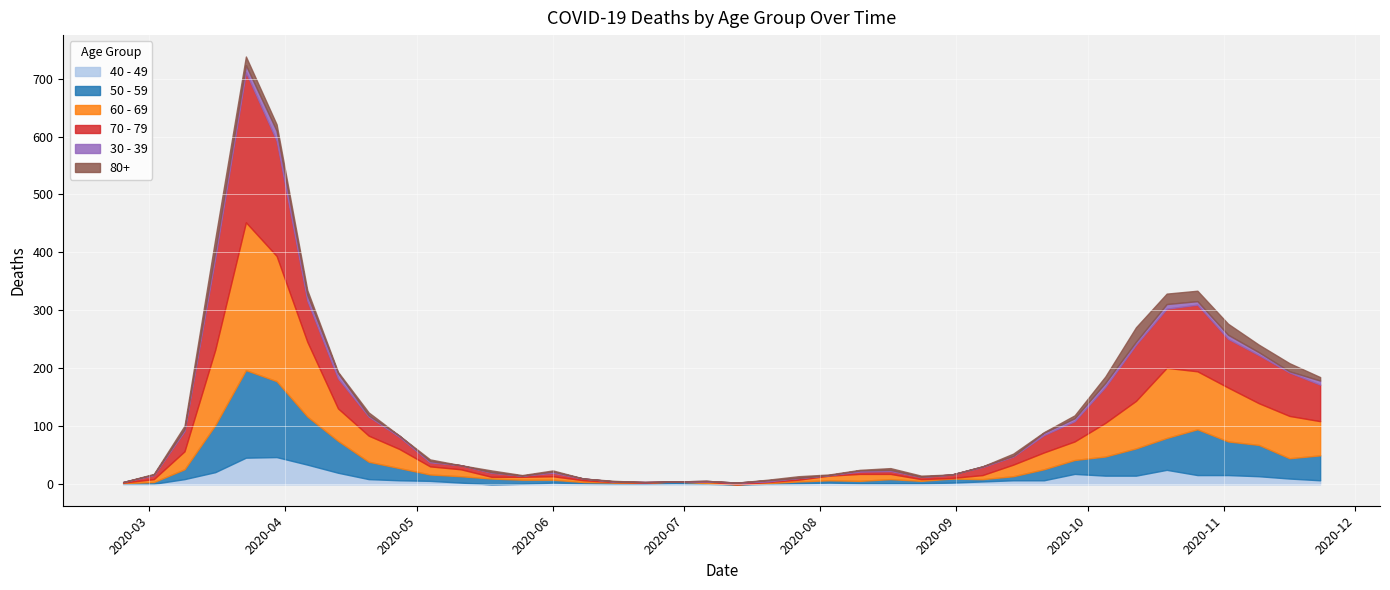

What is the spread (max minus min) of values at 2020-08-10?

11